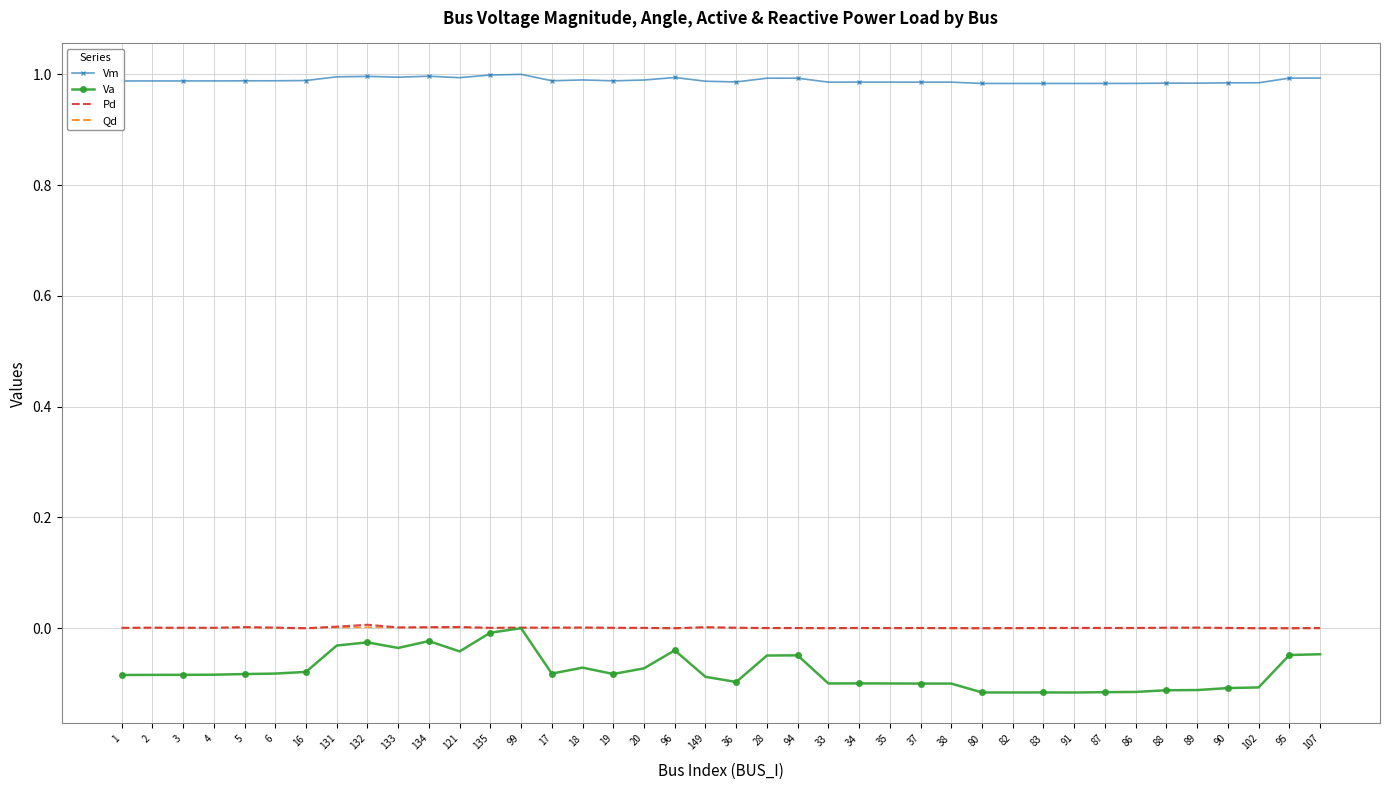

What is the difference between the highest and lowest values at 149?

1.1